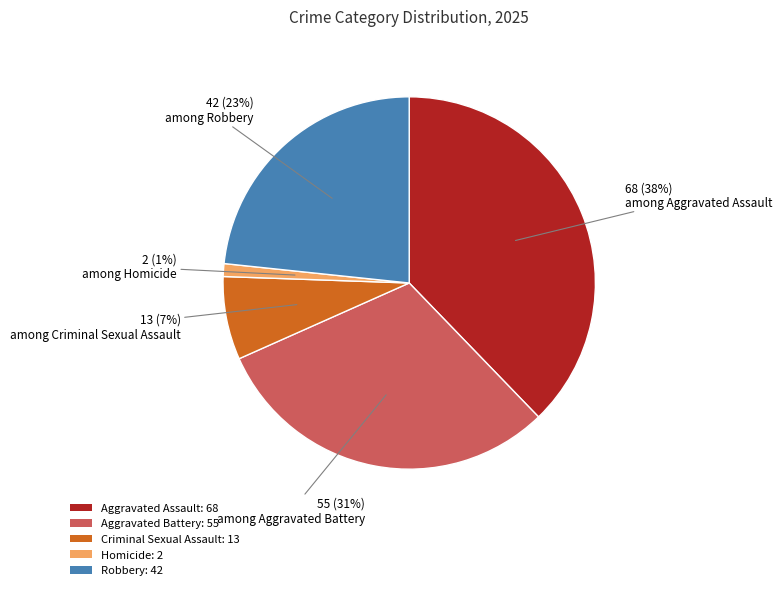

How many segments does this pie chart have?

5